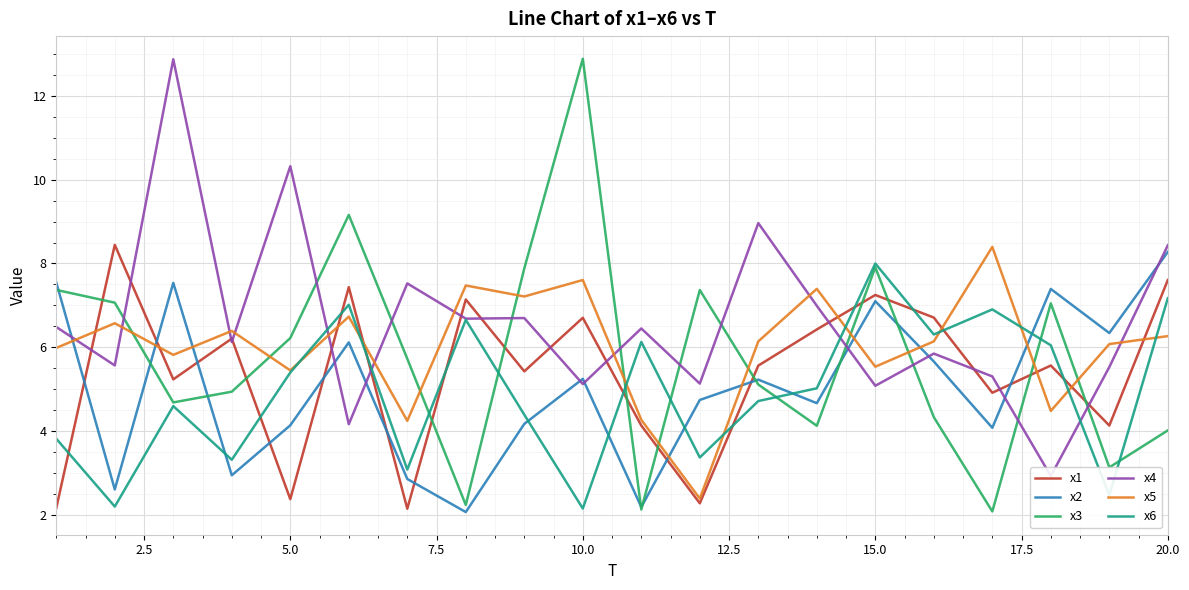

What is the lowest value of the x1 series?

2.1